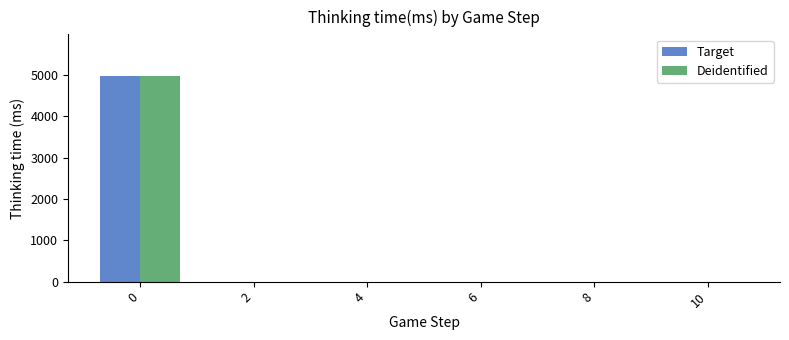

What is the maximum value for Deidentified?

4989